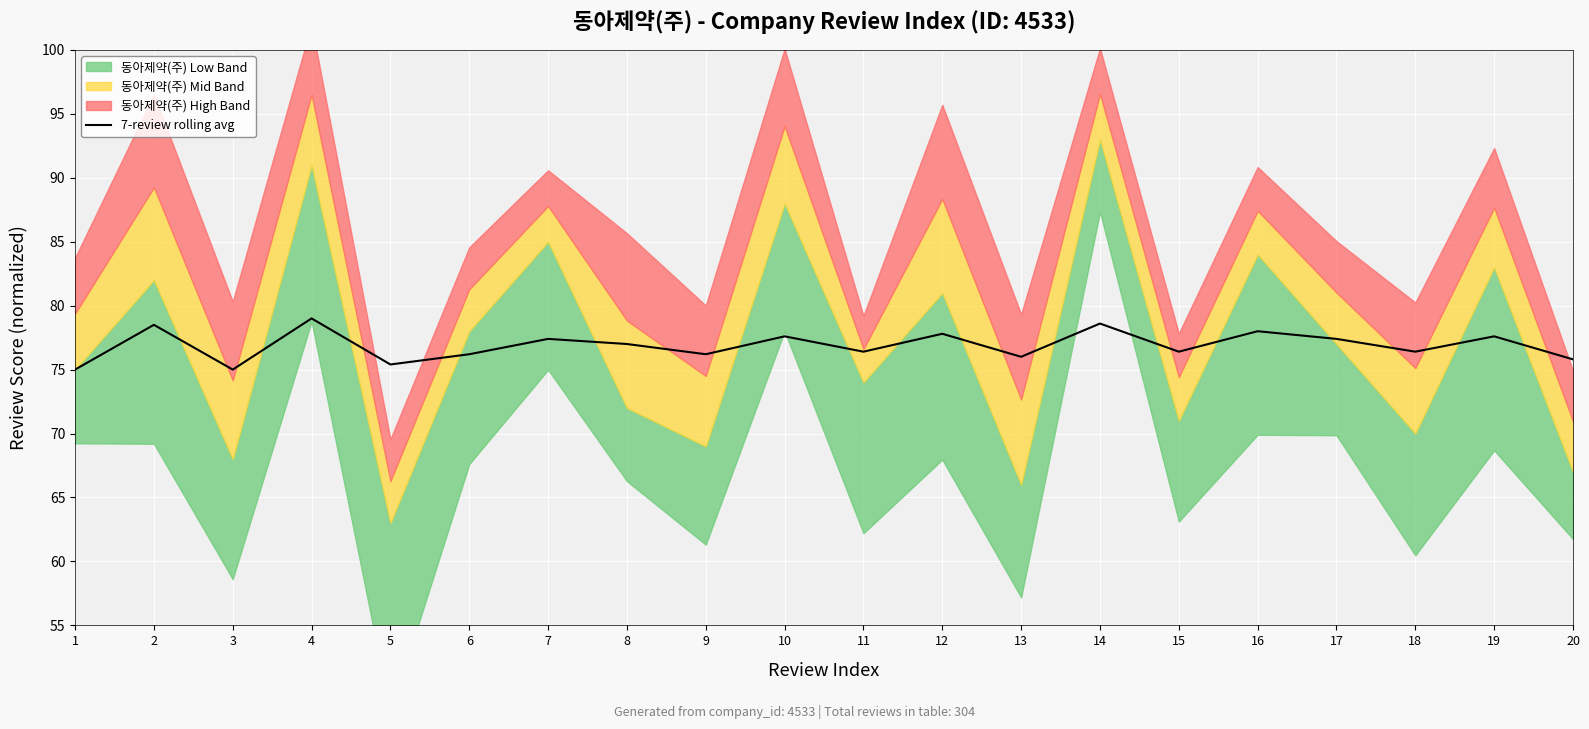

Approximately how many times larger is the value at 8 compared to 13?

1.0